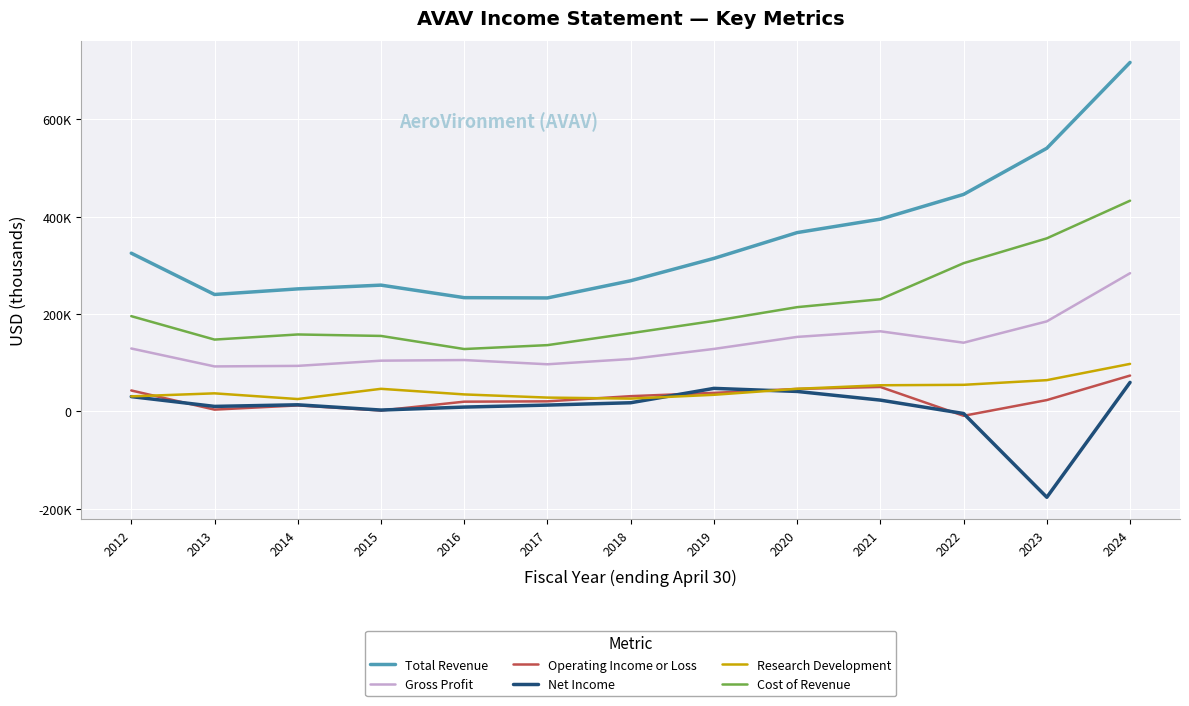

Is this an area chart (filled region under the line)?

No